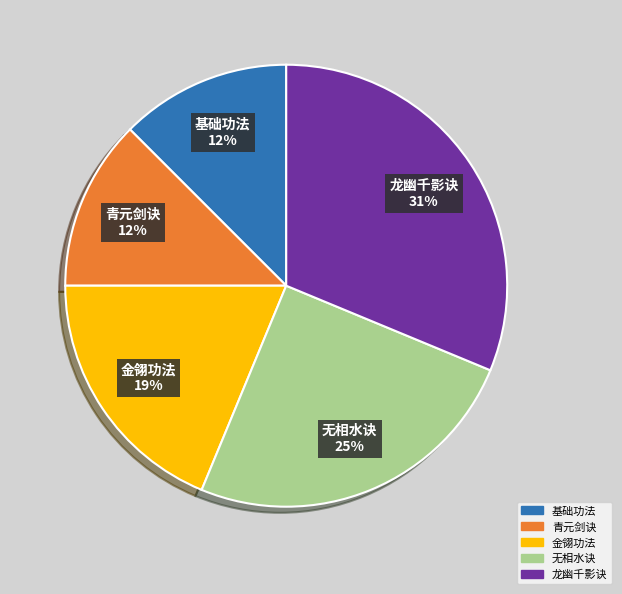

Is 青元剑诀 the majority of the pie?

No